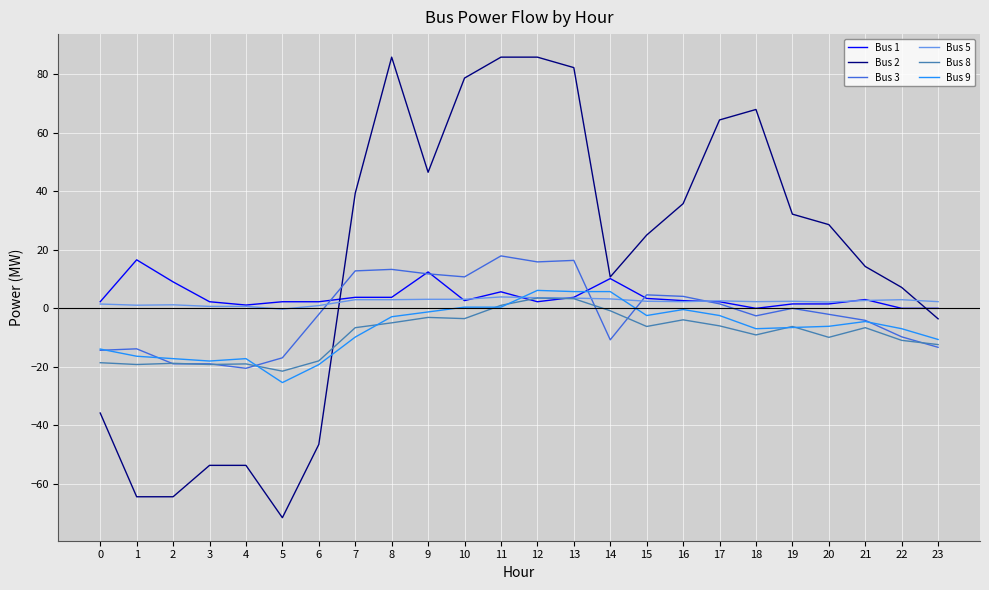

Is the value of Bus 9 at 5 greater than the value of Bus 5 at 8?

No